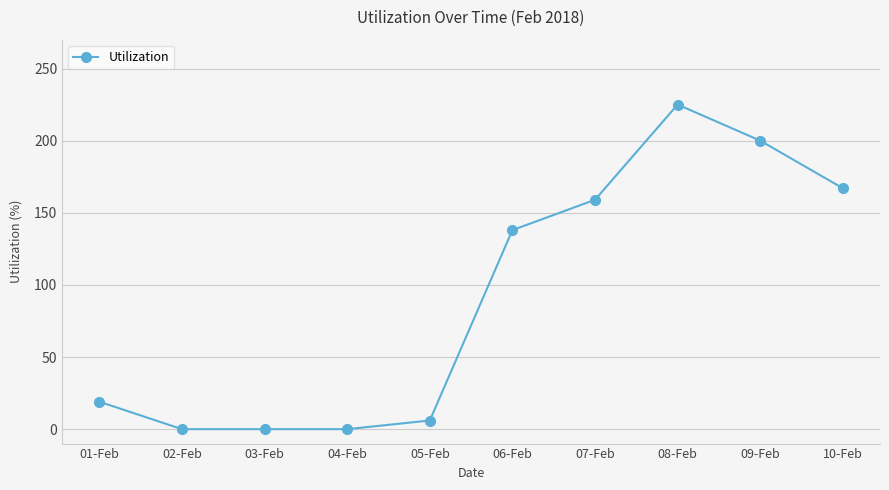

Is this an area chart (filled region under the line)?

No